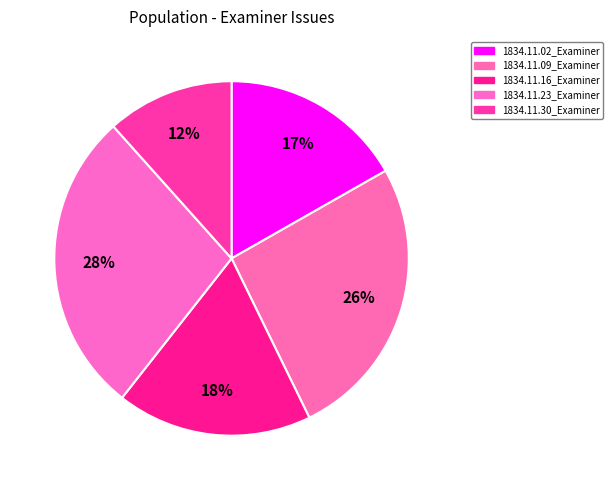

Rank the categories by value from lowest to highest.

1834.11.30_Examiner, 1834.11.02_Examiner, 1834.11.16_Examiner, 1834.11.09_Examiner, 1834.11.23_Examiner